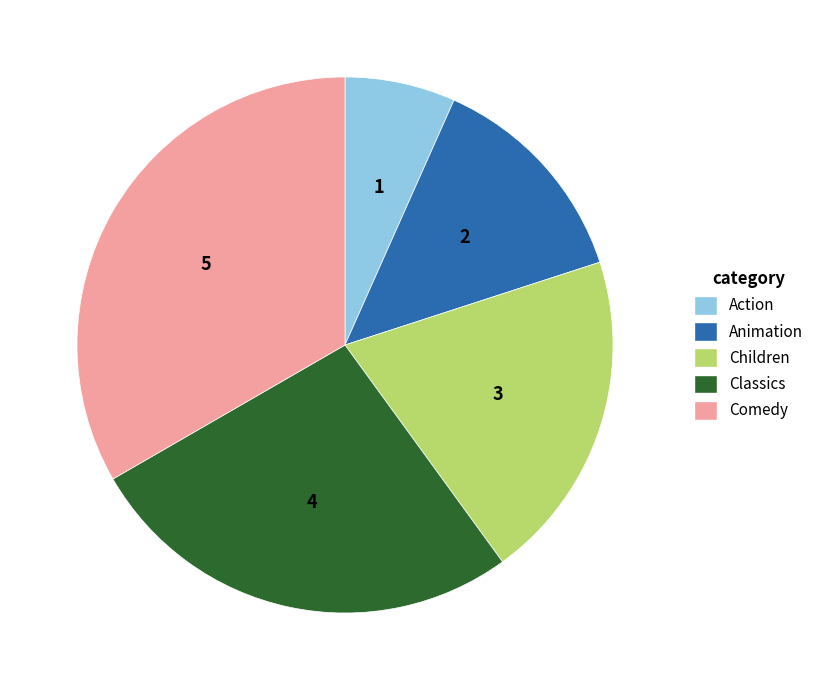

Which slice is the smallest?

Action